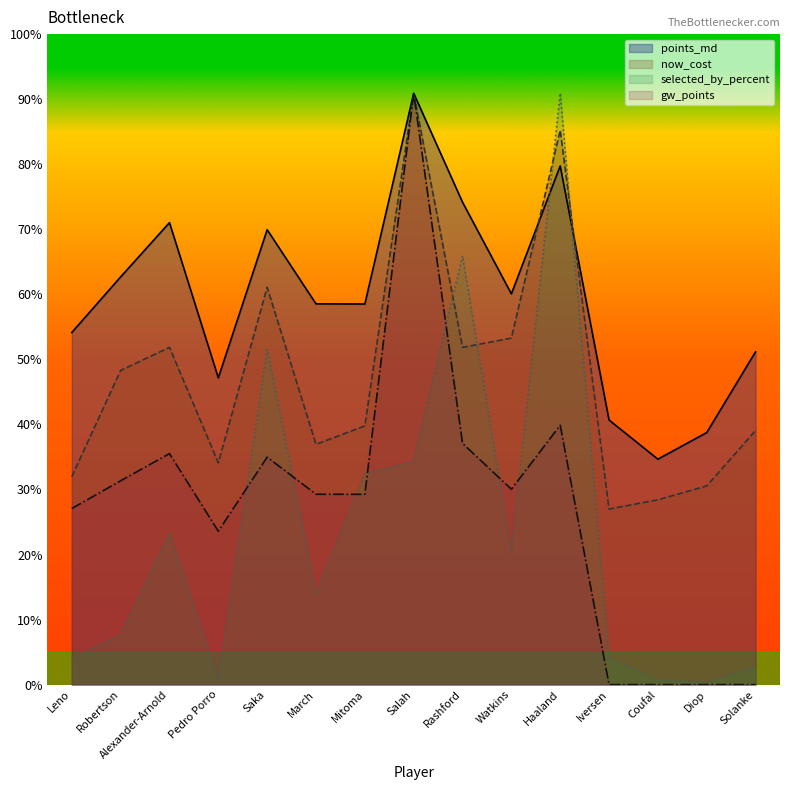

Reading left to right, extract all data points from this chart.

points_md: 54.1	62.7	71.0	47.2	69.9	58.5	58.5	90.9	74.2	60.1	79.7	40.7	34.7	38.7	51.2
now_cost: 32.0	48.3	51.8	34.1	61.1	36.9	39.8	90.9	51.8	53.3	85.2	27.0	28.4	30.5	39.1
selected_by_percent: 4.0	7.7	23.3	0.8	51.6	14.0	32.4	34.3	65.9	20.4	90.9	4.1	0.8	0.4	2.8
gw_points: 27.1	31.3	35.5	23.6	35.0	29.3	29.3	90.9	37.1	30.0	39.9	0.0	0.0	0.0	0.0